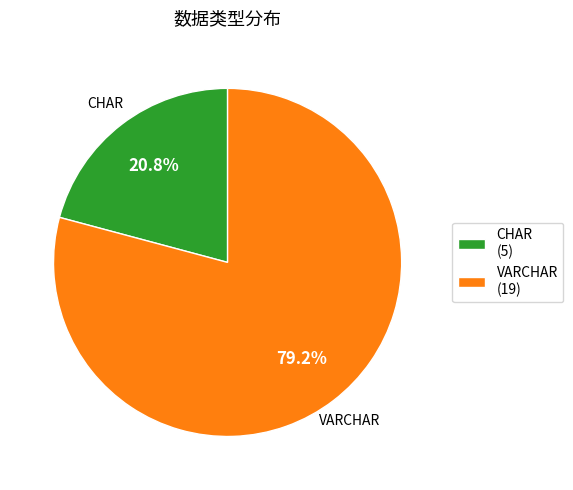

How many segments does this pie chart have?

2